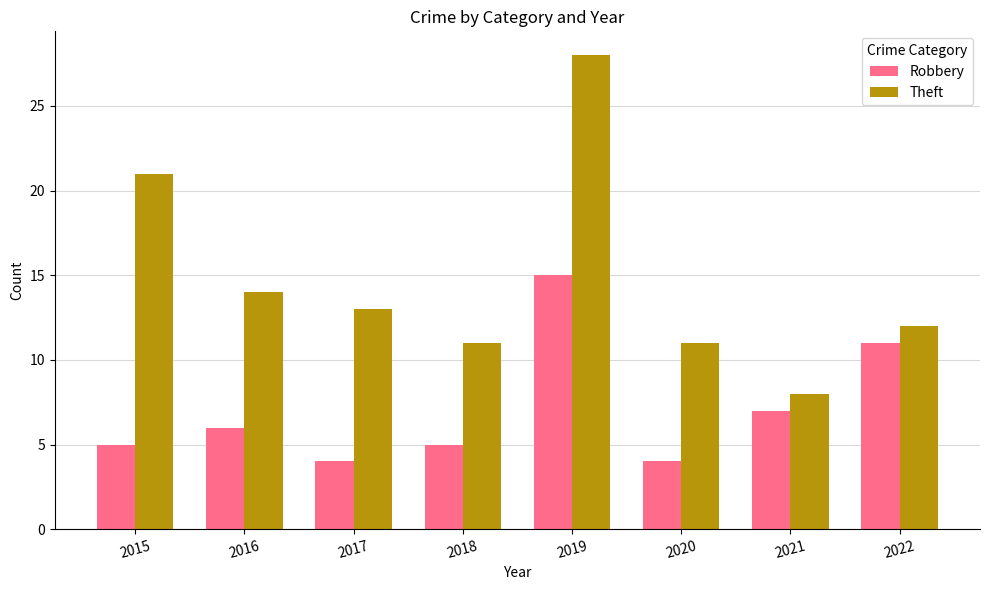

What is the difference between the highest and lowest values at 2018?

6